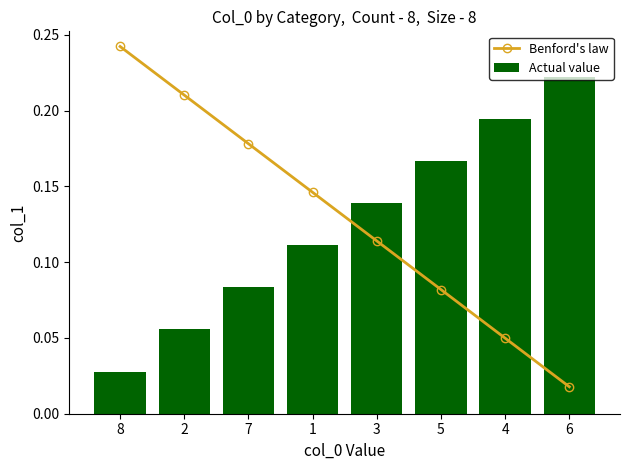

Is the value of Benford's law at 1 greater than the value of Actual value at 8?

Yes